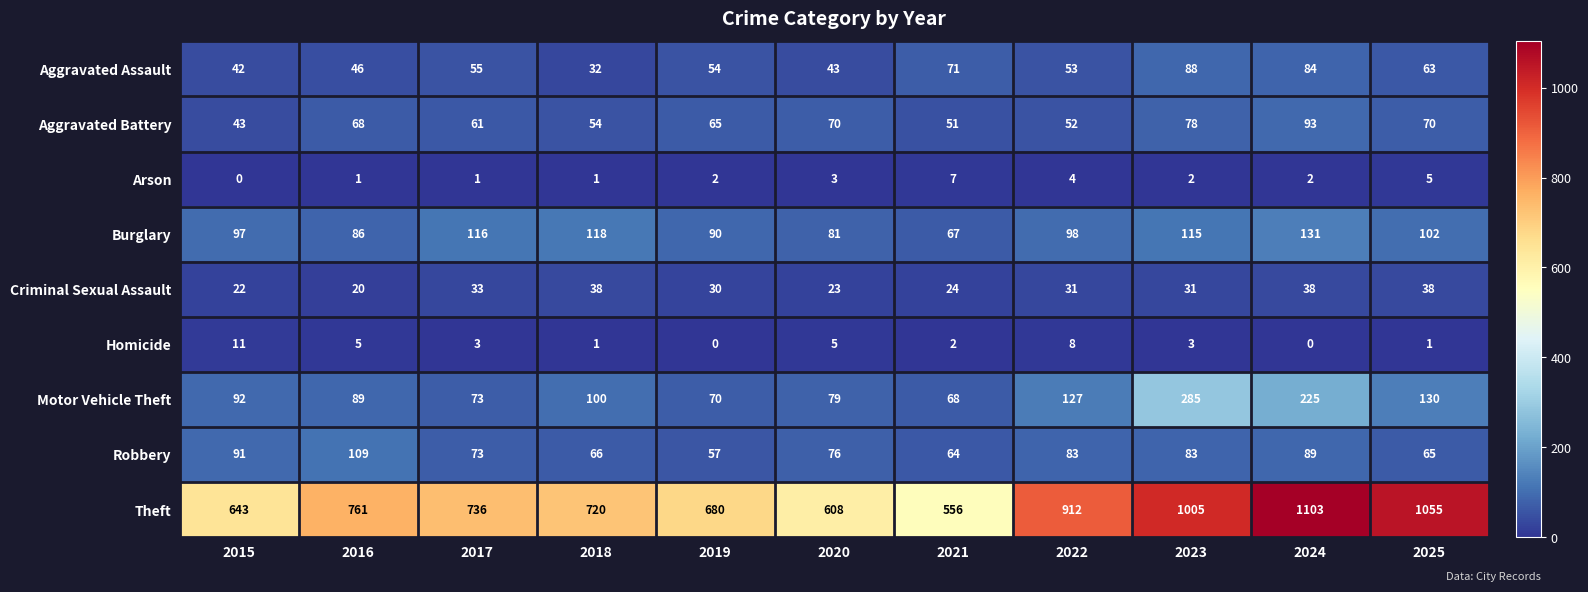

Which category has the highest value in the Robbery series?

2016